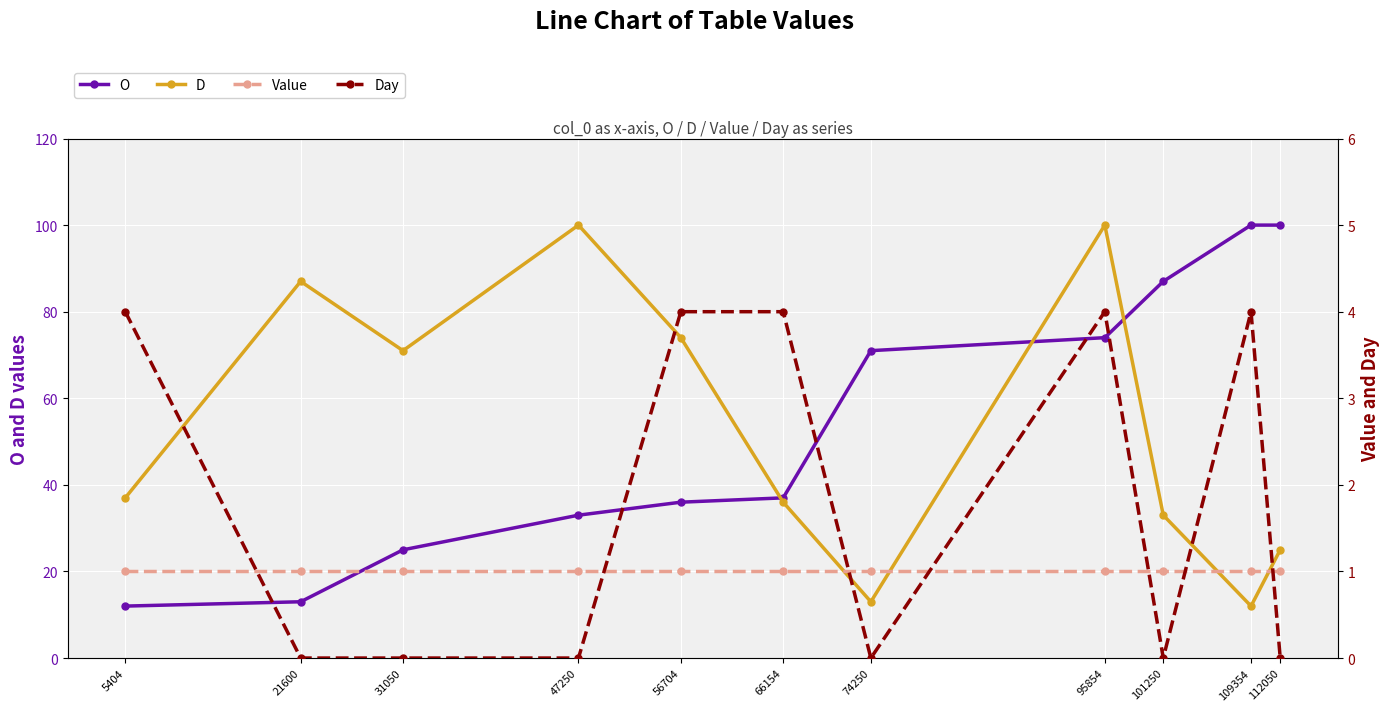

What is the sum of all D values?

588.0